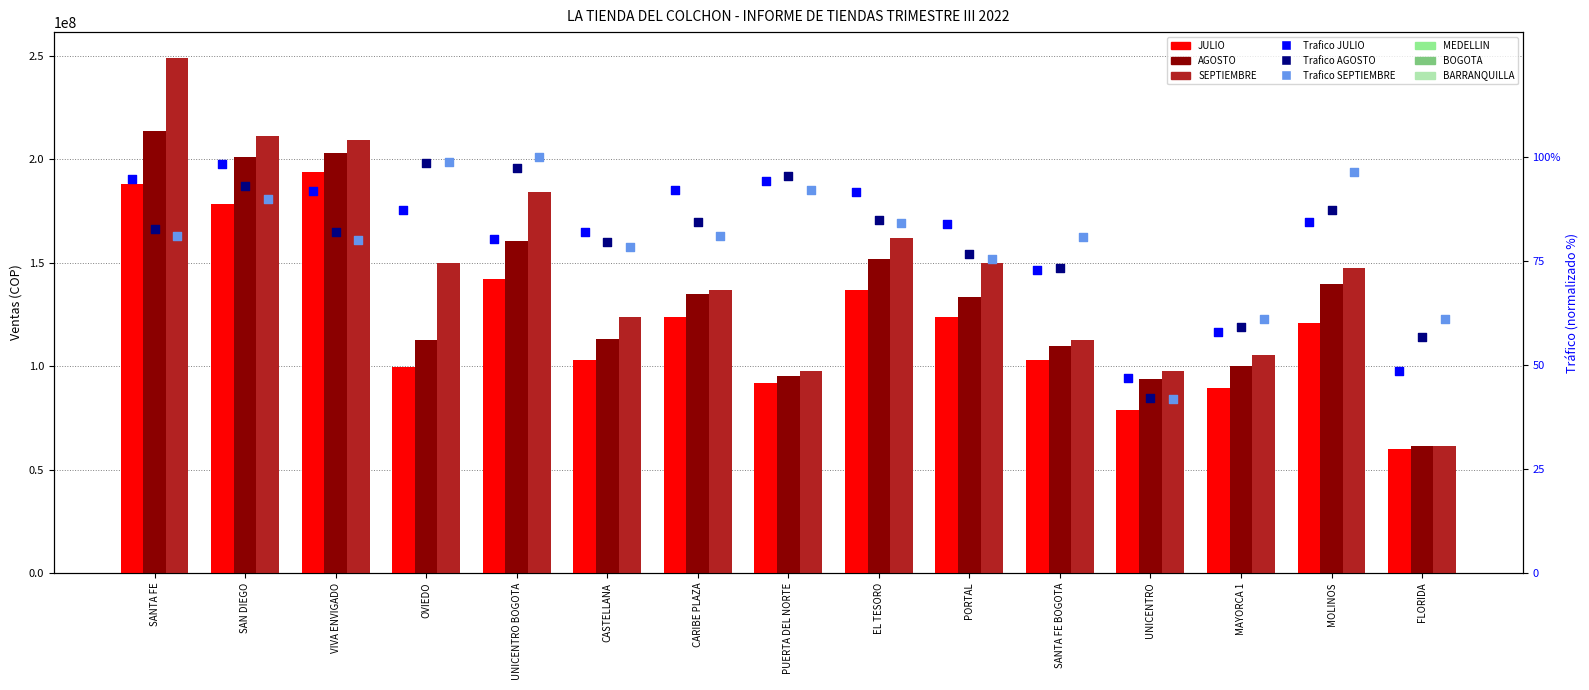

Which series contains the lowest Y value?

Trafico SEPTIEMBRE